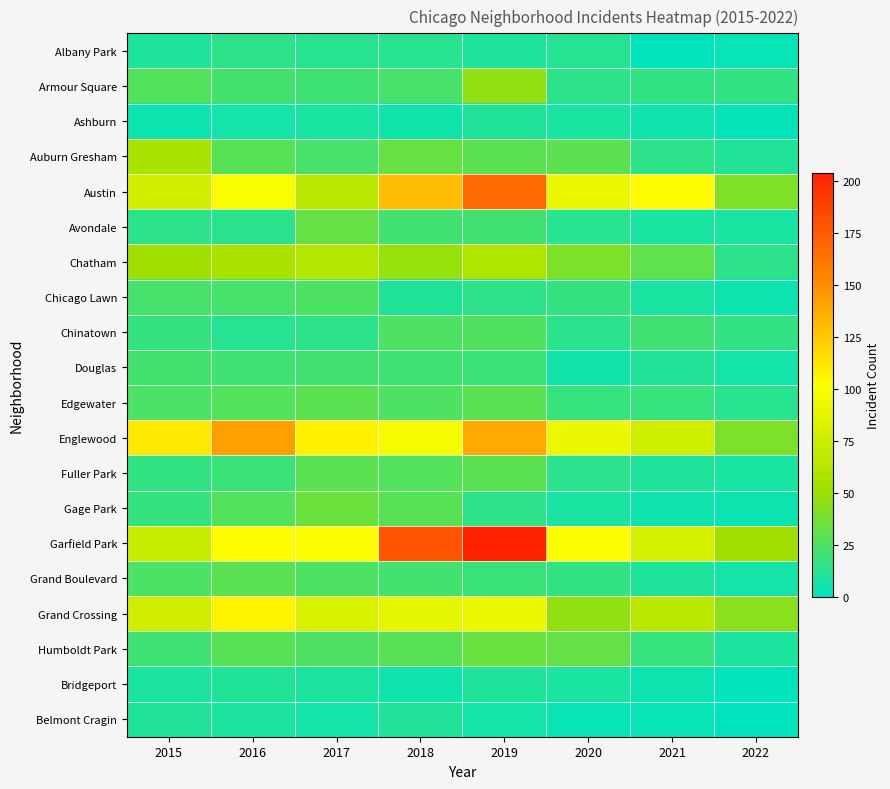

Which label corresponds to the smallest value in the chart?

2022